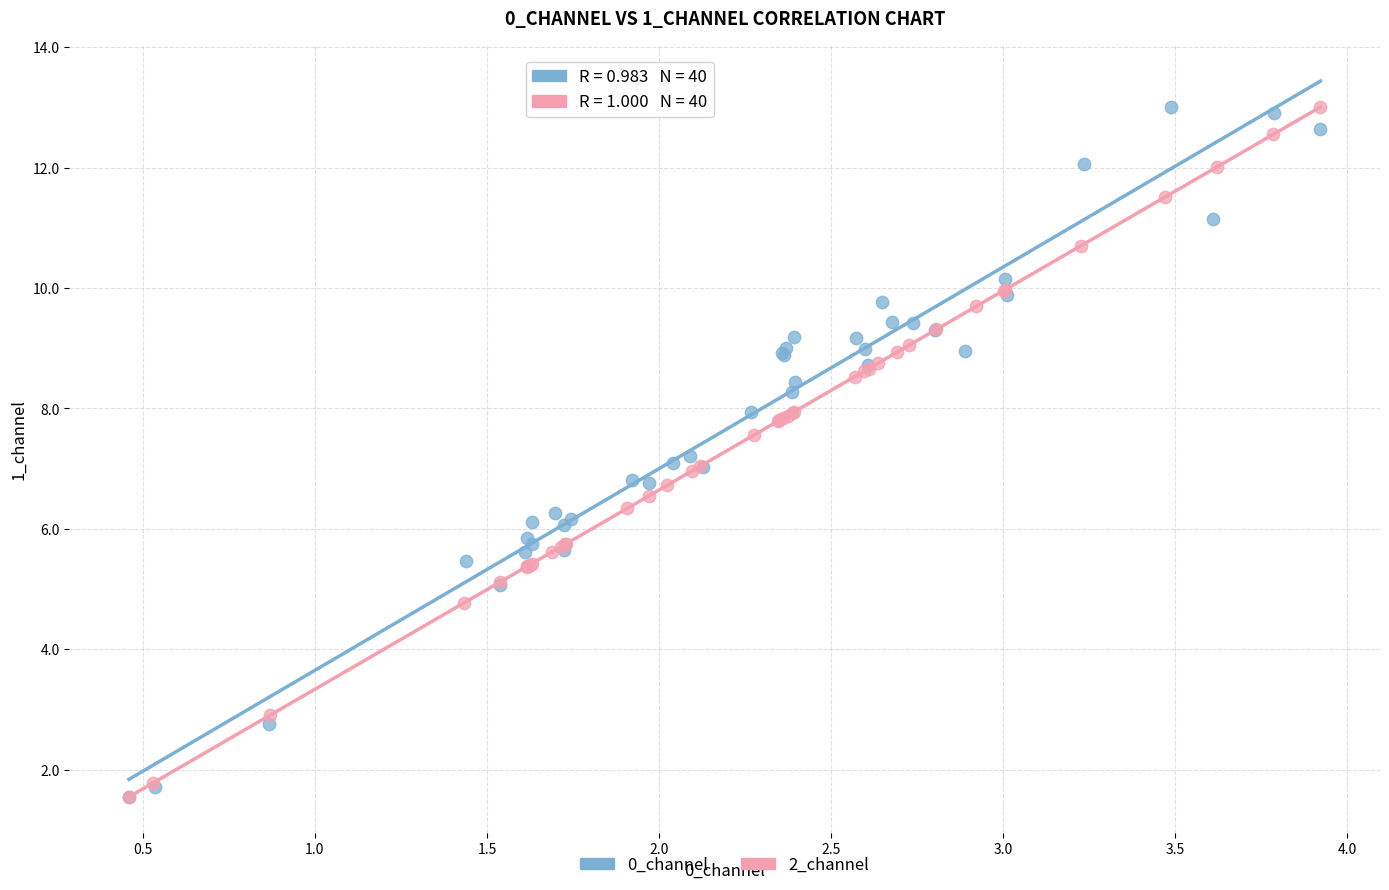

What are all the series names shown in the legend?

0_channel, 2_channel